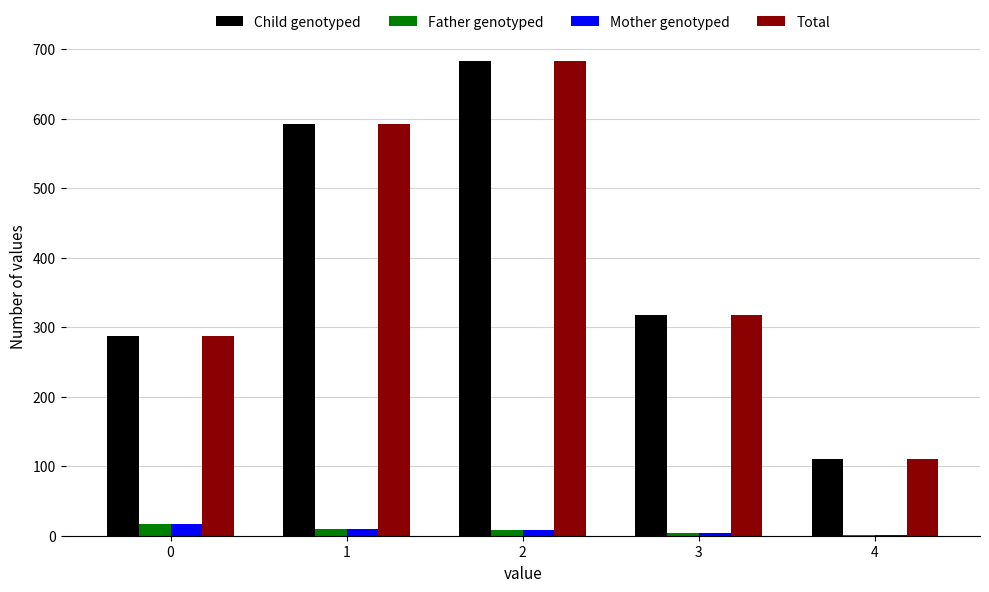

The value of Child genotyped at 2 is 445. True or false?

False